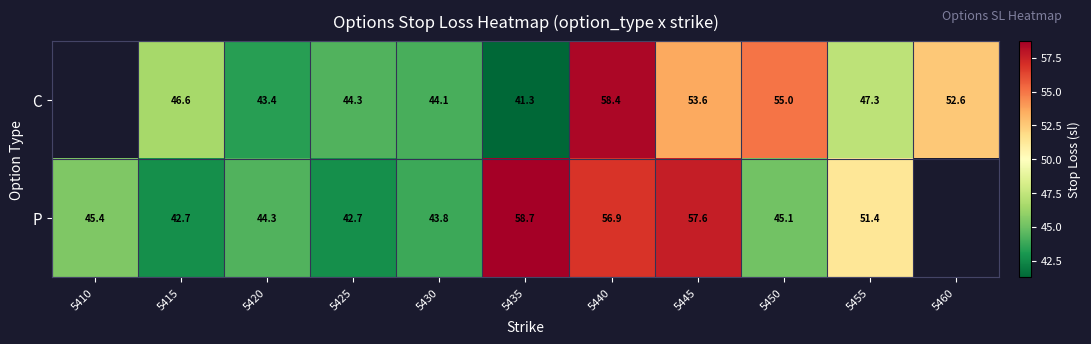

Is it true that P equals 24.9 at 5455?

False